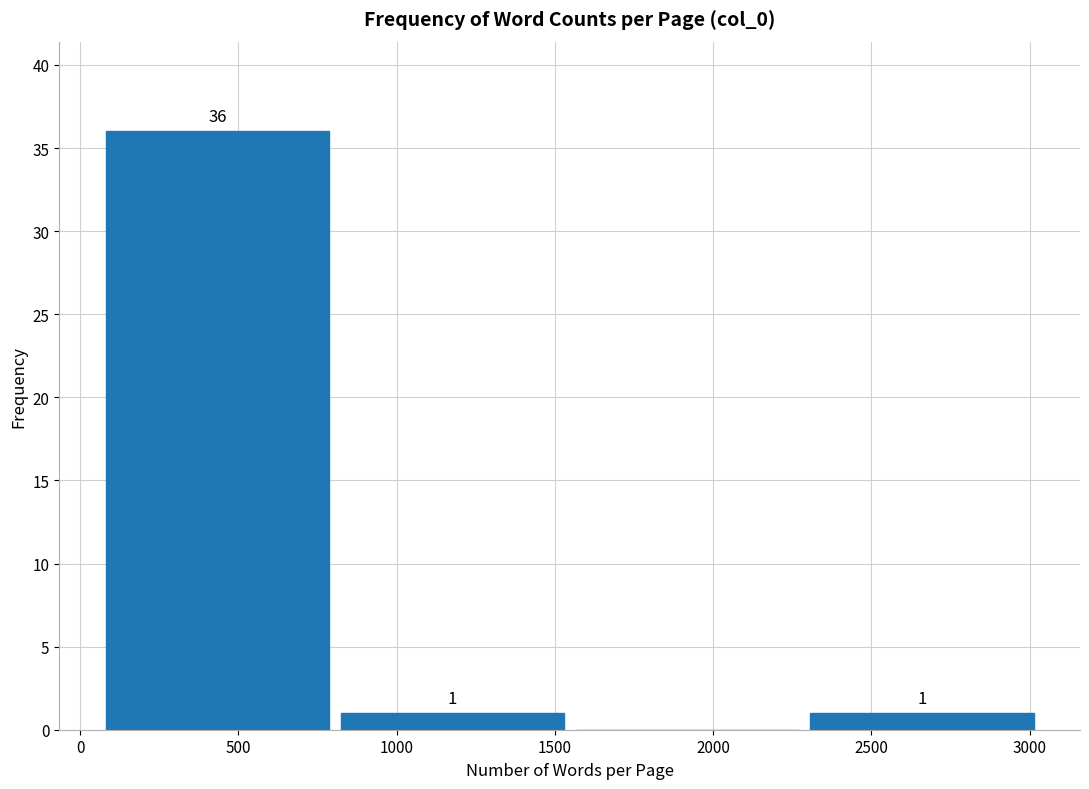

Over which range of the x-axis is the bar tallest?

50 to 800